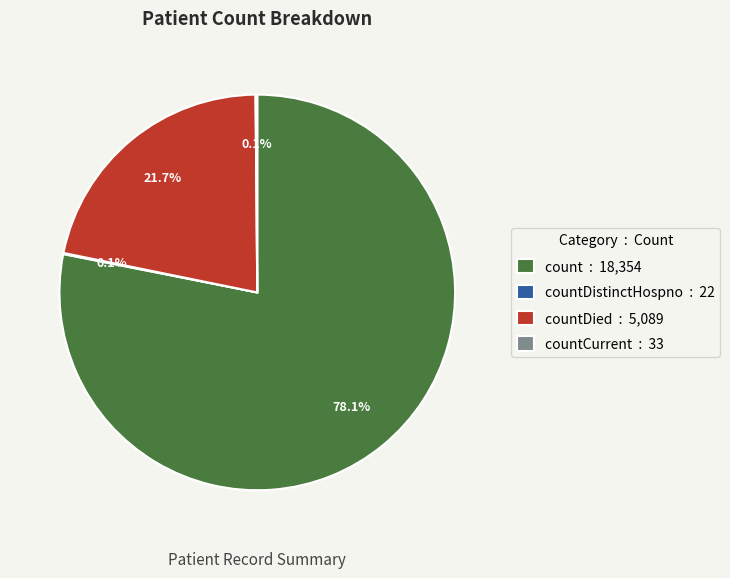

What is the majority slice?

count : 18,354